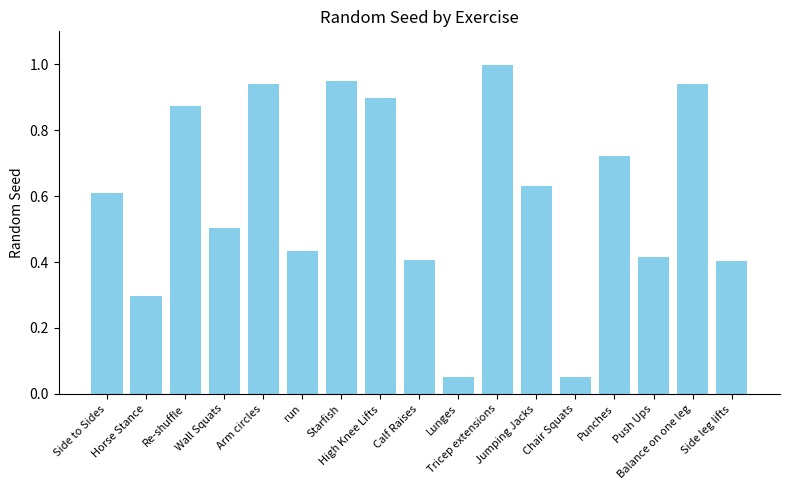

What is the maximum value shown in the chart?

1.0